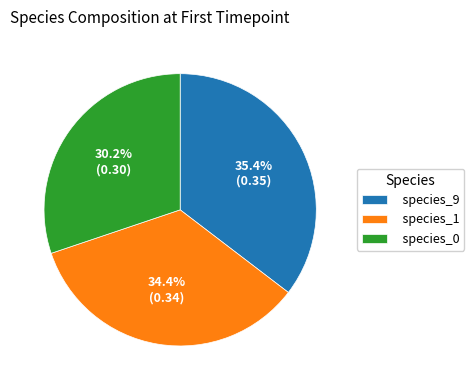

To the nearest percent, what is the difference between the largest and smallest slice percentages?

5%